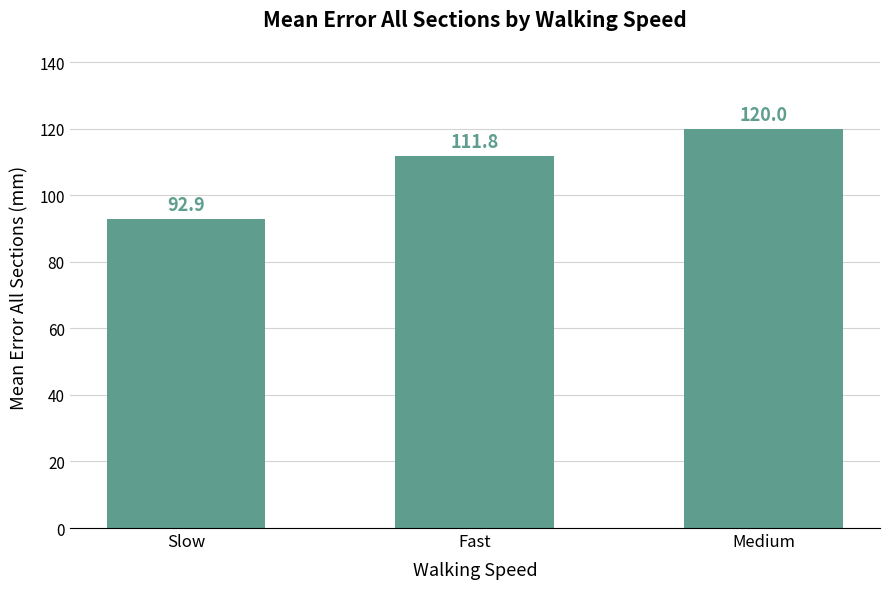

True or false: the data shows 92.9 at Slow.

True